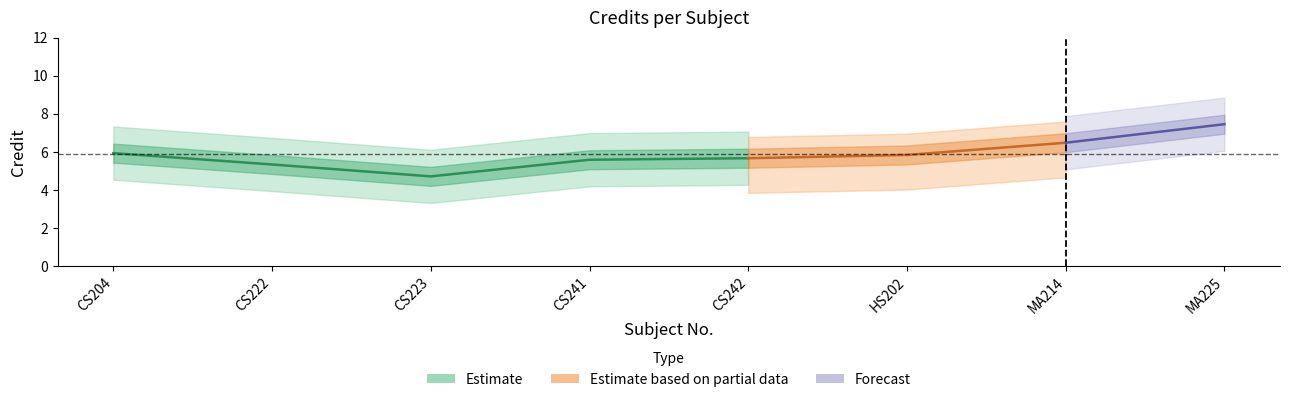

How many points are higher than both their immediate neighbors (excluding endpoints)?

1